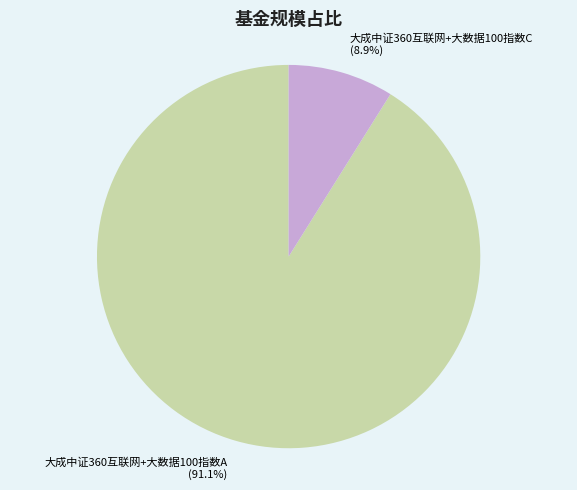

How many slices are in this pie chart?

2